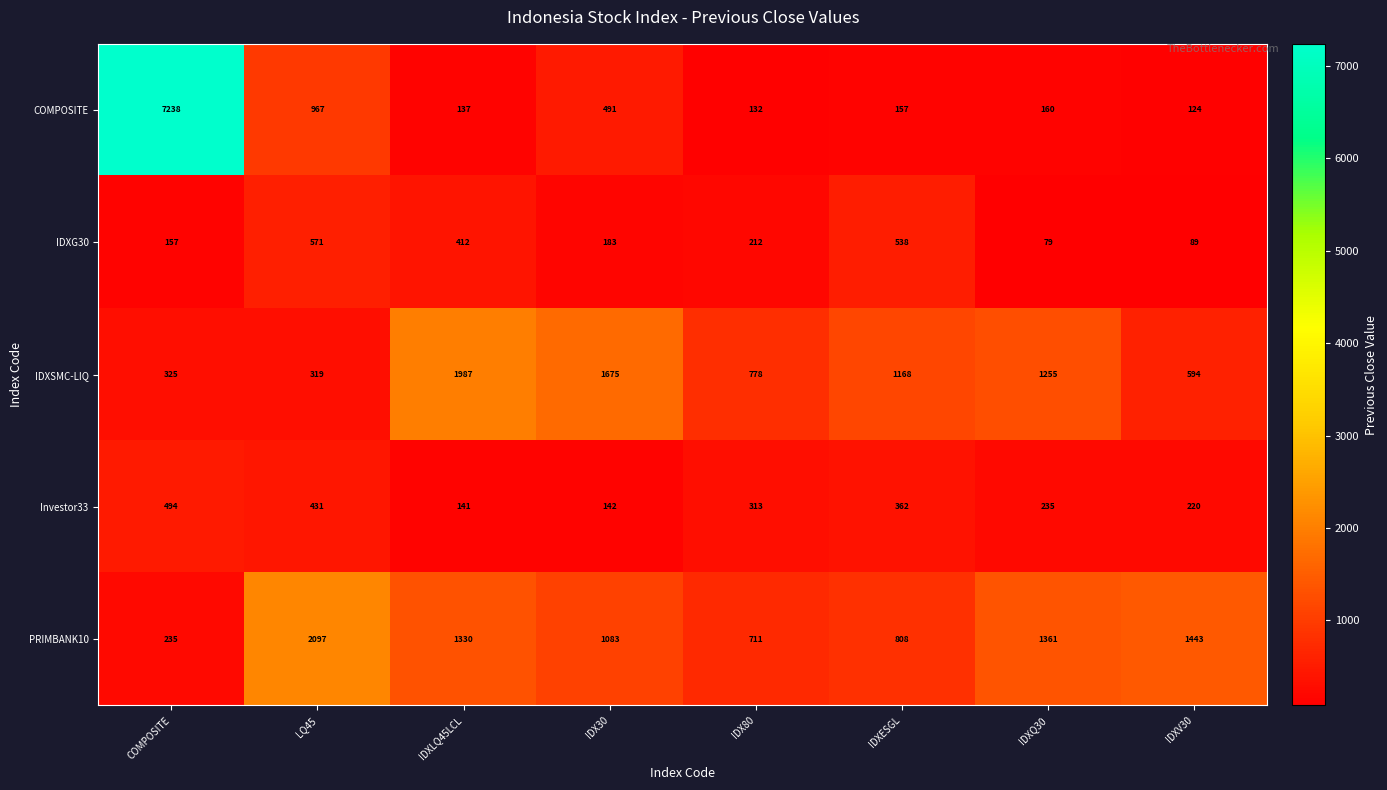

What is the minimum value shown in the chart?

79